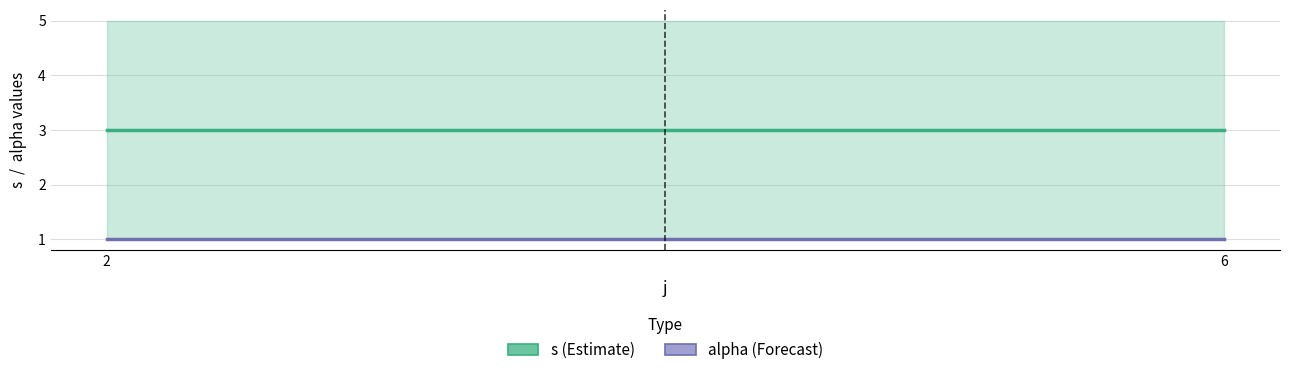

At which label does s reach its minimum?

2